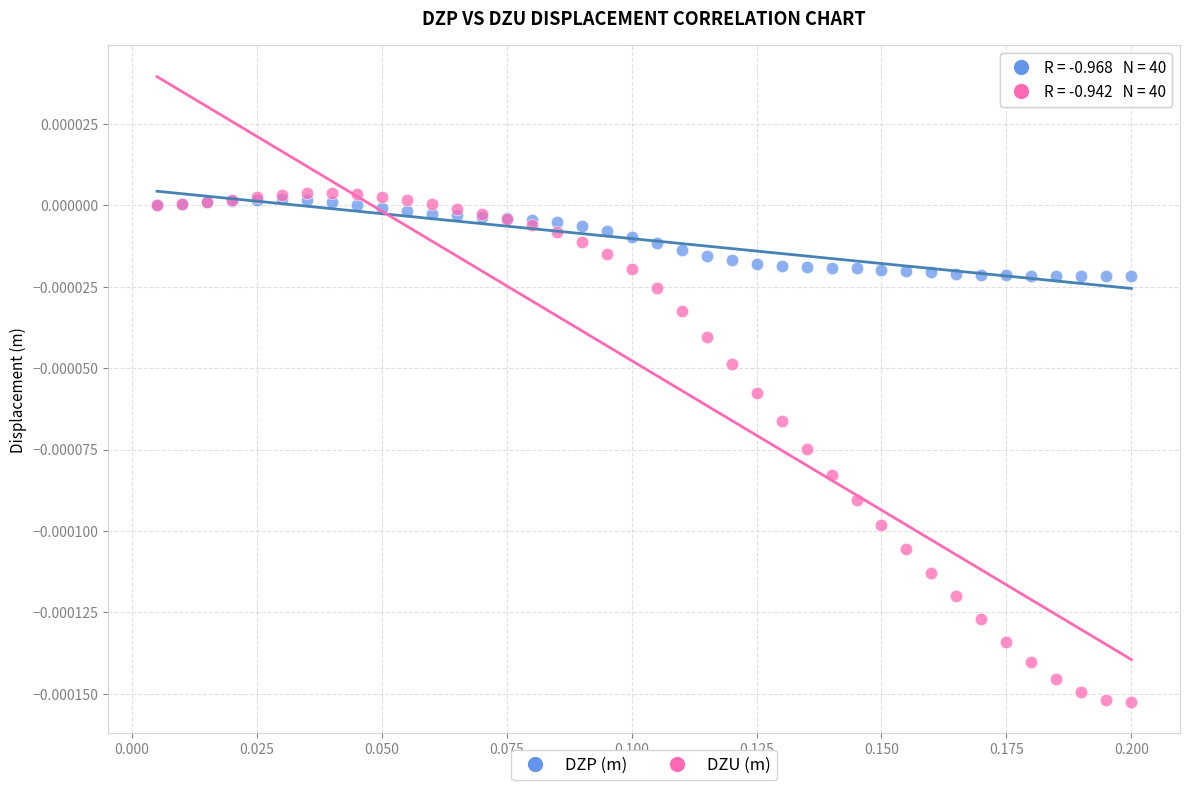

What are all the series names shown in the legend?

DZP (m), DZU (m)